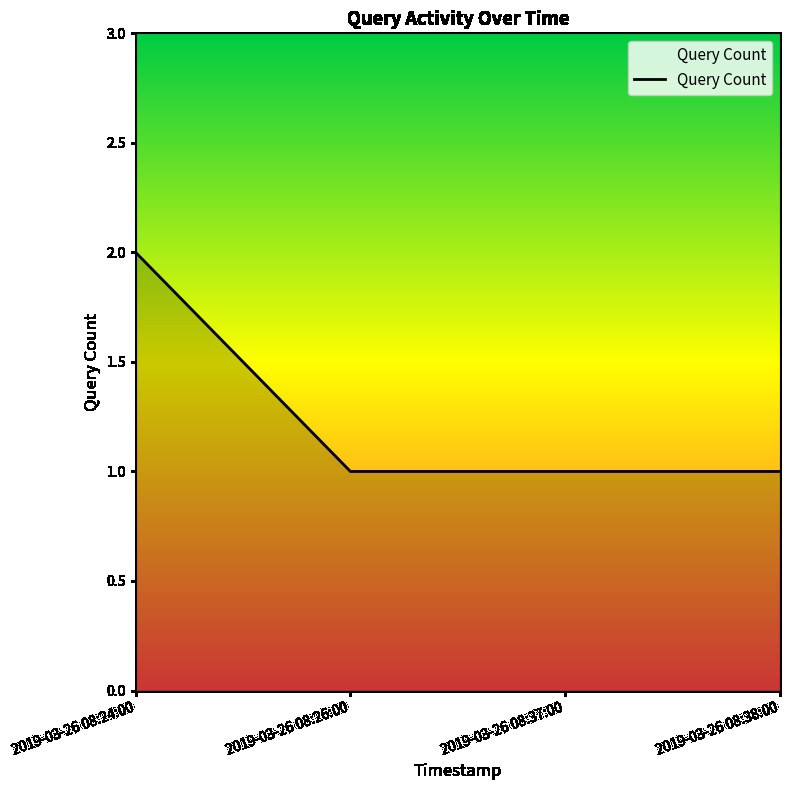

What is the ratio of the value at 2019-03-26 08:37:00 to the value at 2019-03-26 08:26:00?

1.0